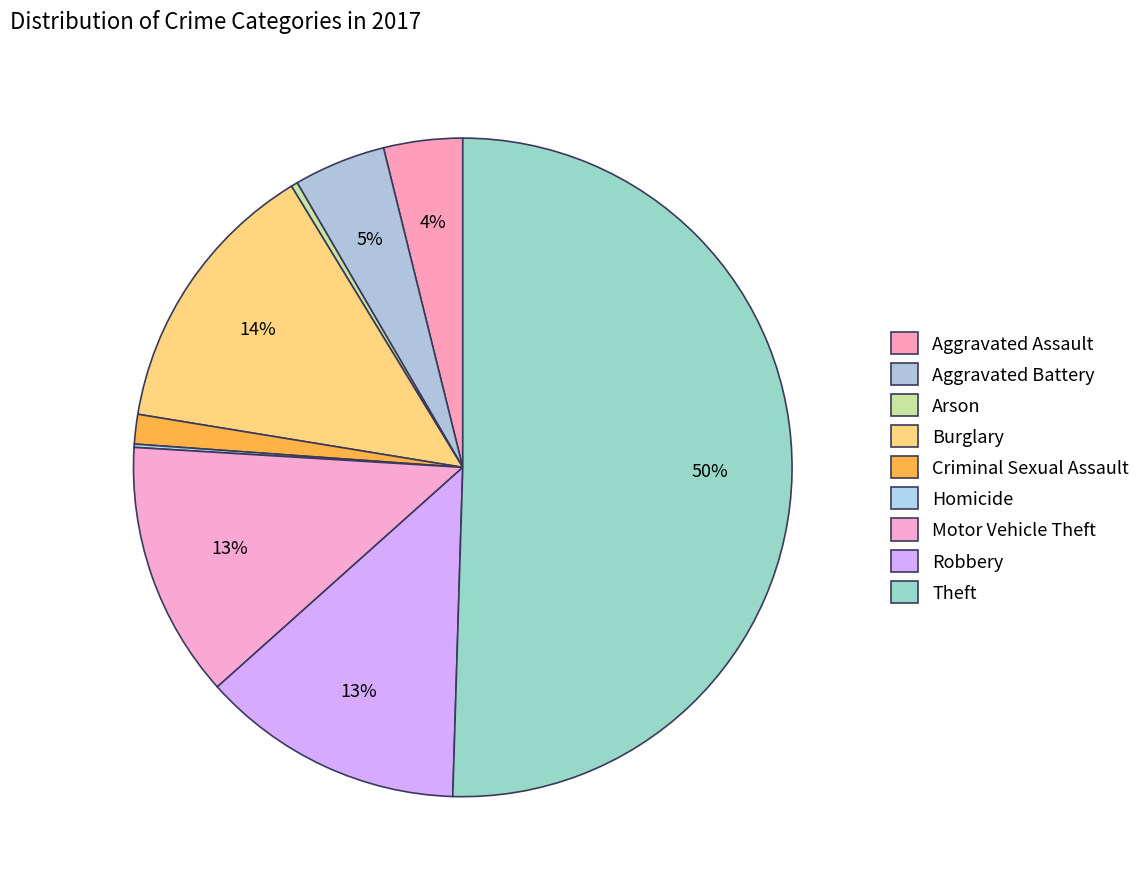

What is the smallest slice in the pie chart?

Homicide